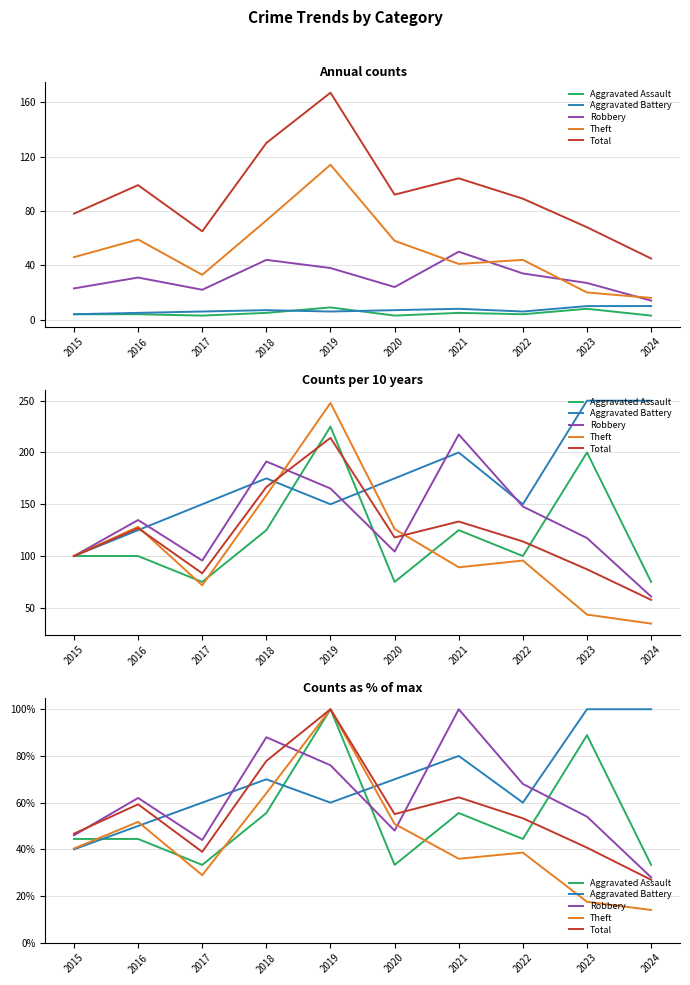

Which series ends up on top after the final intersection of Robbery and Total?

Robbery